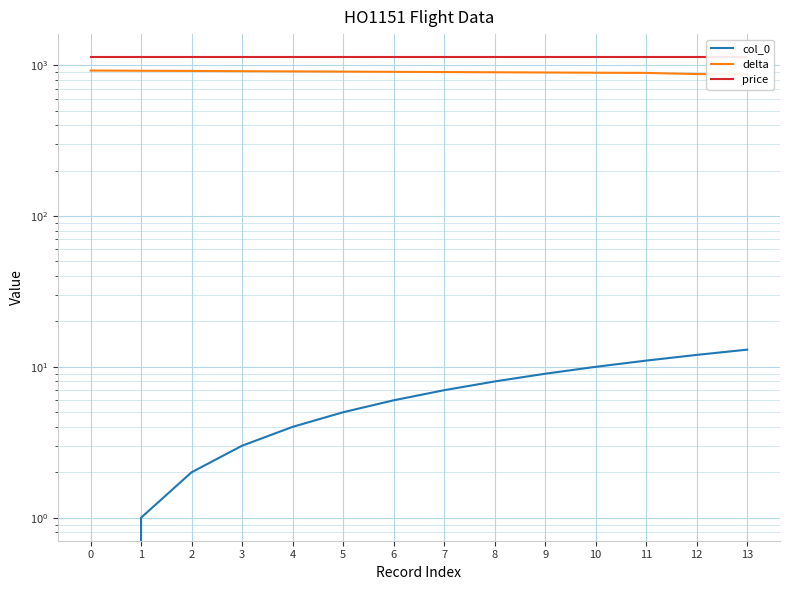

What is the value of the delta point at the 3rd from the left?

915